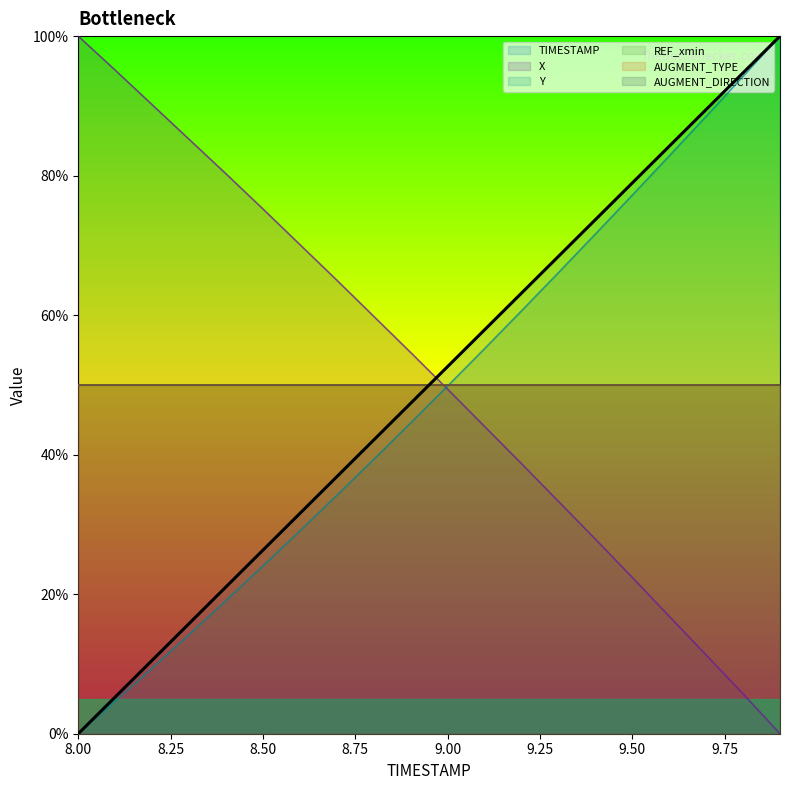

True or false: X and Y intersect in this chart.

True